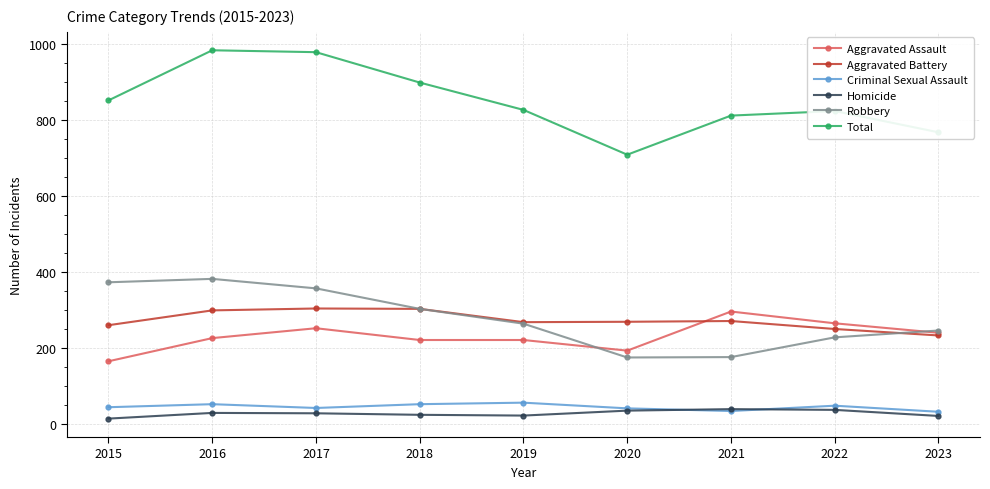

How many interior local valleys does the Robbery series have?

1